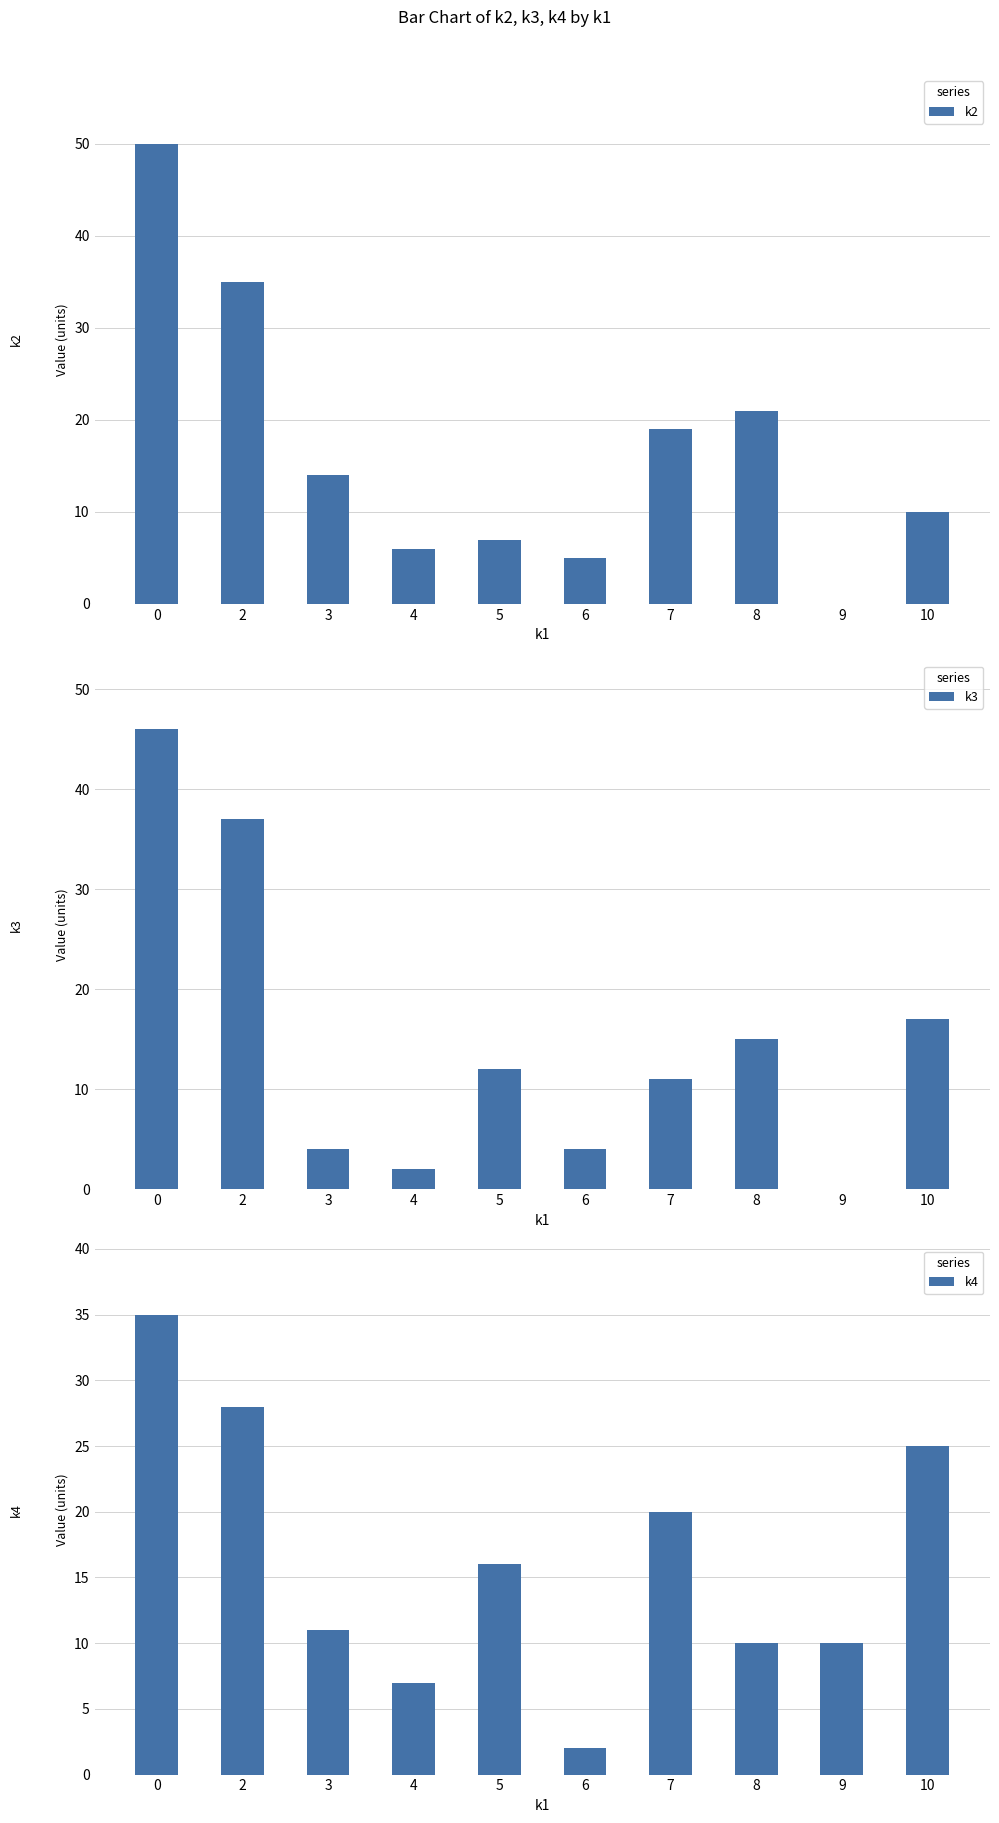

Is it true that k2 equals 35 at 2?

True